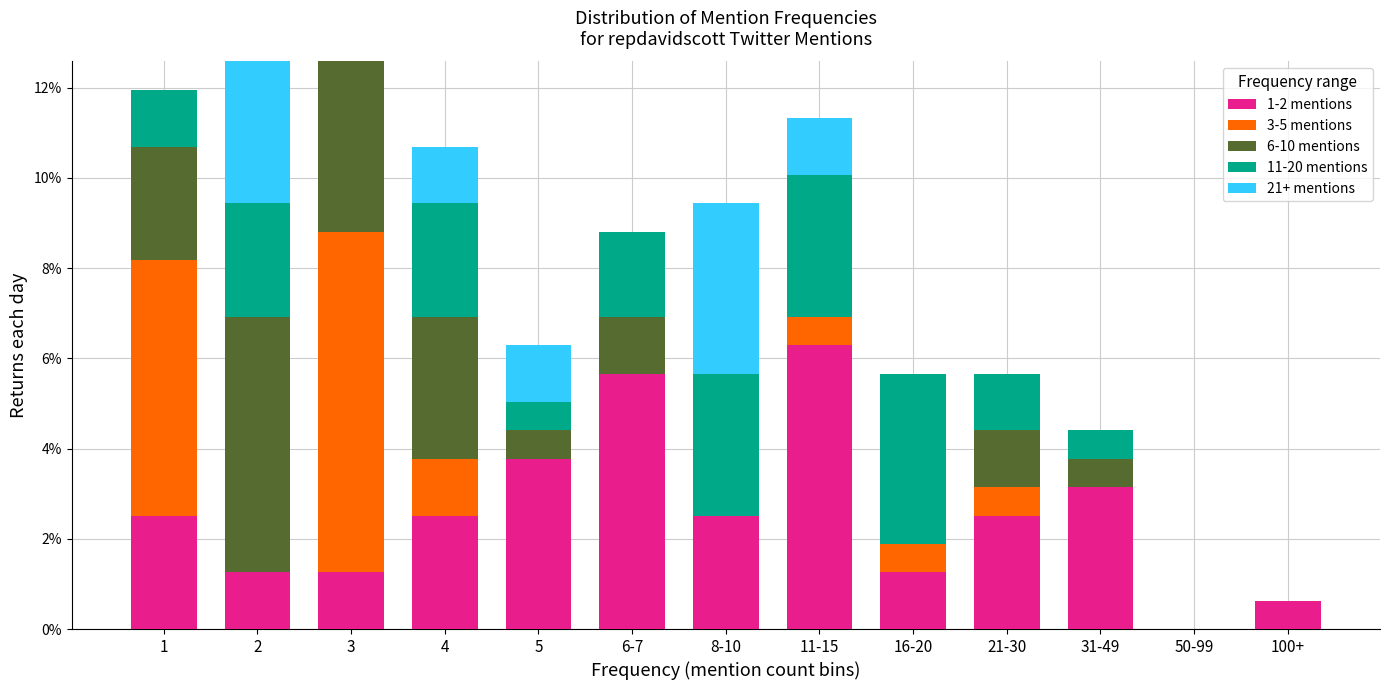

The 1-2 mentions series shows 2.5 at 4. True or false?

True